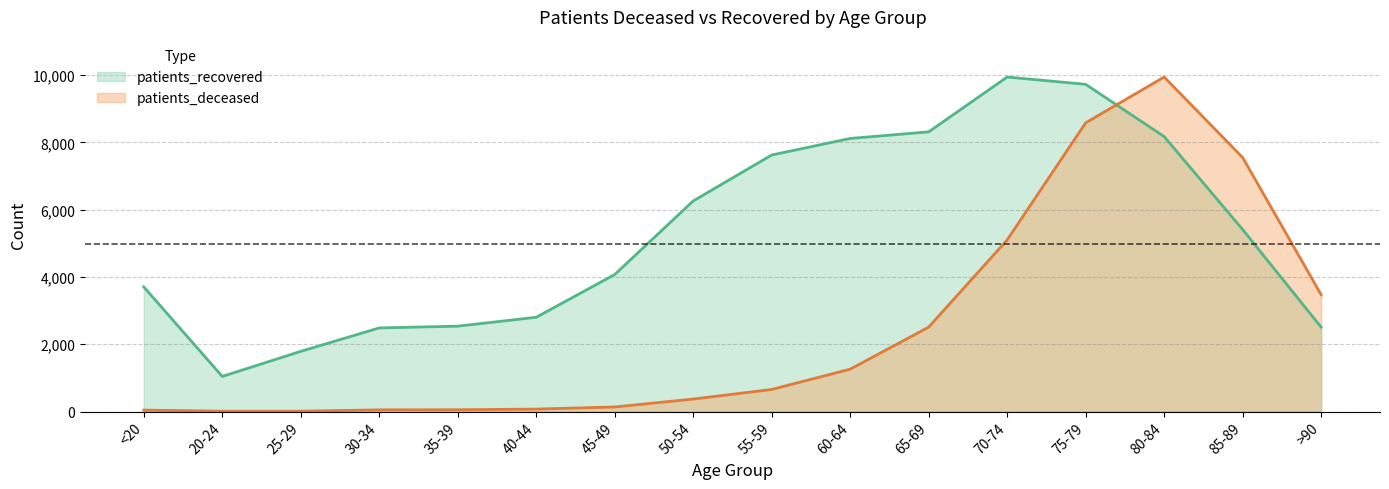

What is the sum of the patients_recovered values at 75-79 and 70-74?

19671.0